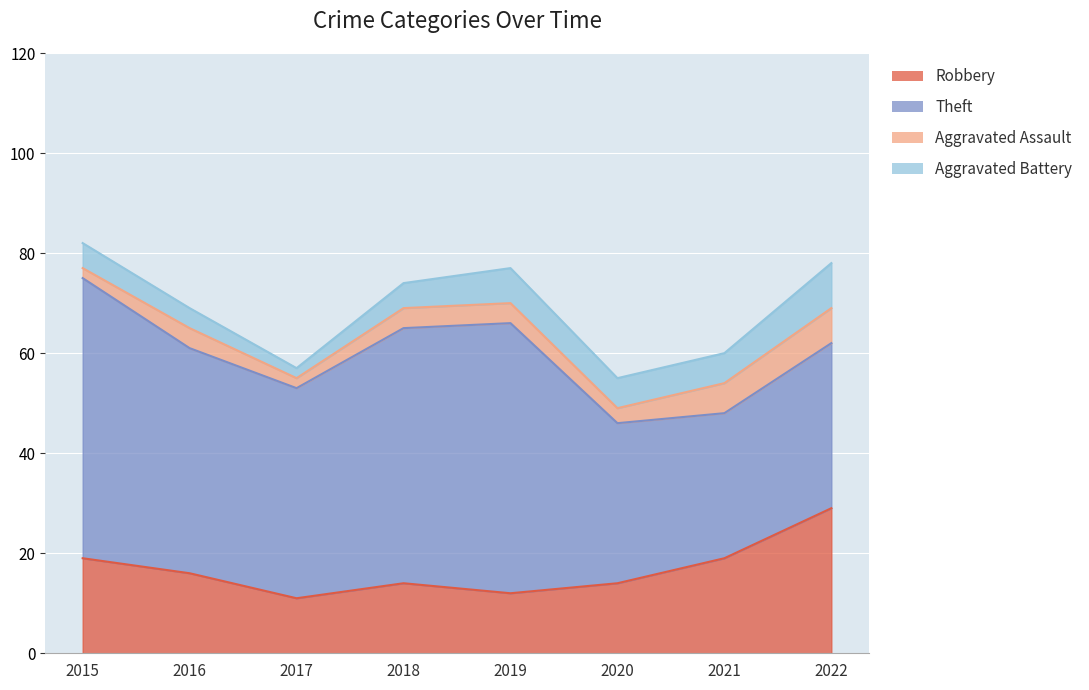

Rank the categories by Robbery value from lowest to highest.

2017, 2019, 2018, 2020, 2016, 2015, 2021, 2022